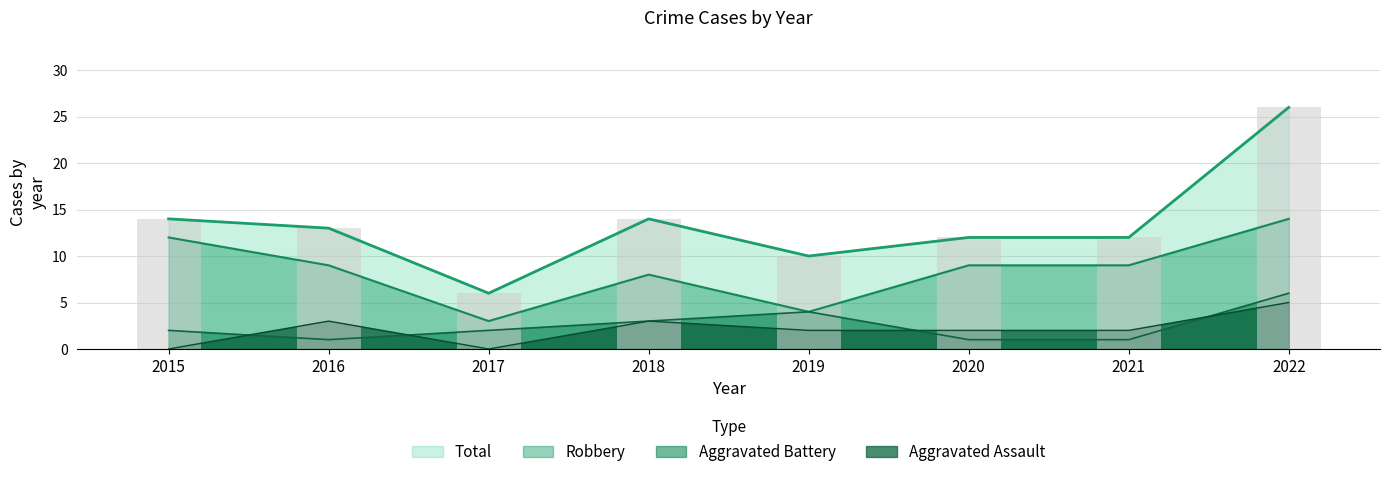

What is the spread (max minus min) of values at 2021?

11